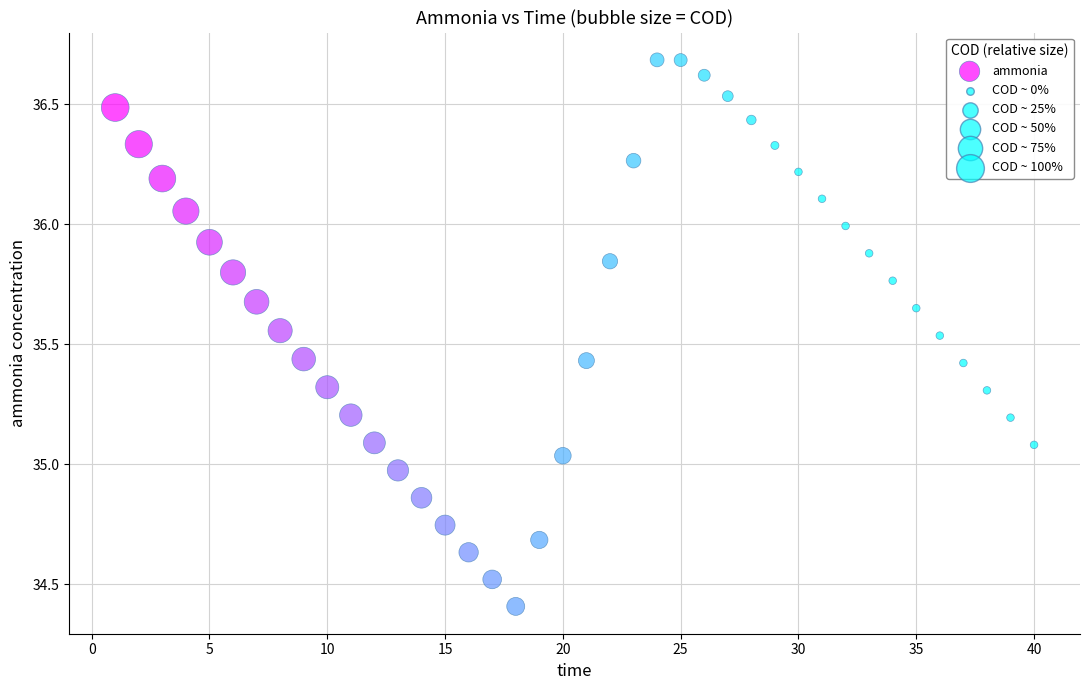

What is the range of Y values (max minus min)?

2.3